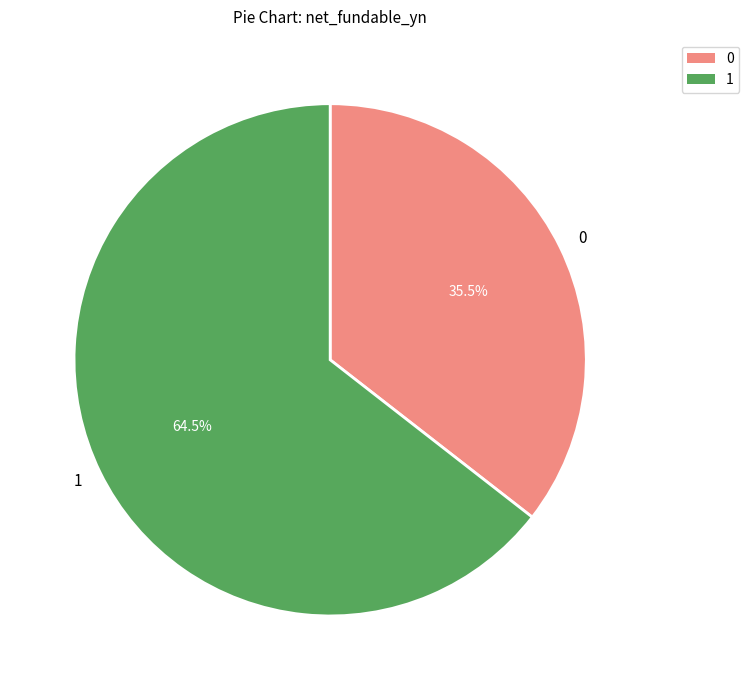

Count the number of slices in the pie.

2